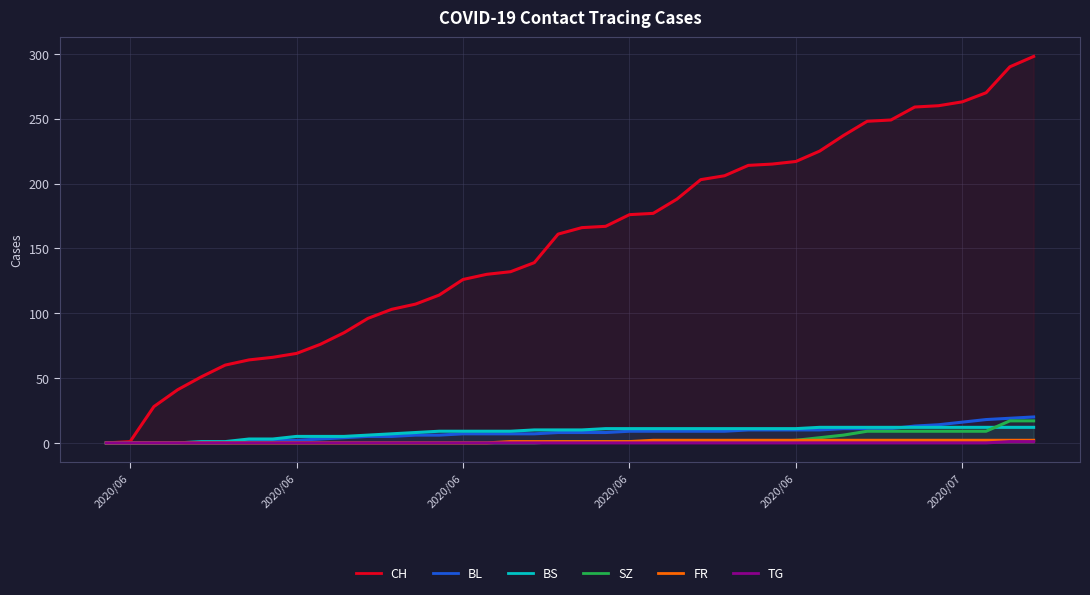

True or false: BS has more than 2 interior local peaks.

False